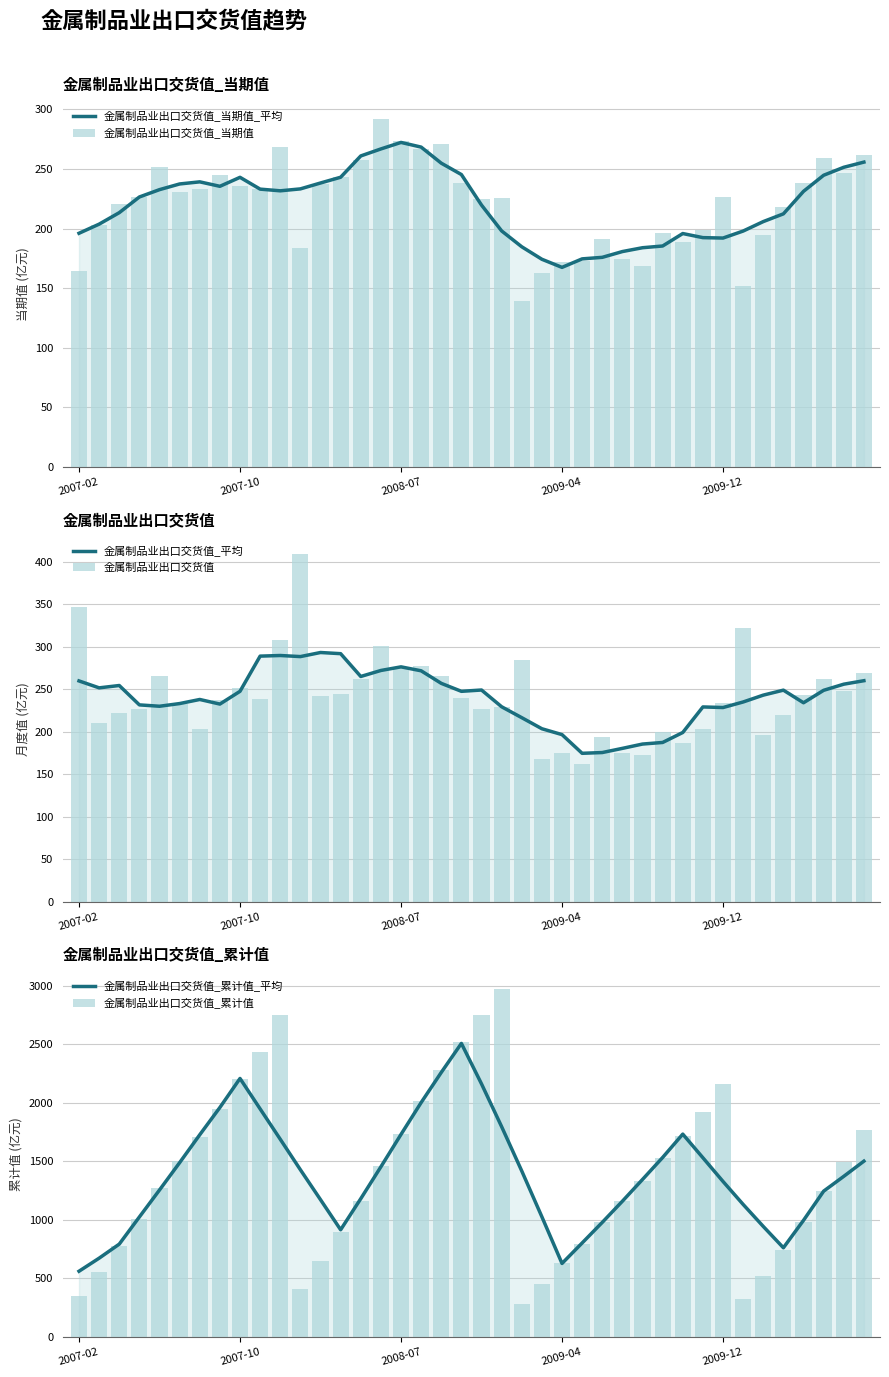

Are the bars grouped side by side (vs. stacked)?

Yes